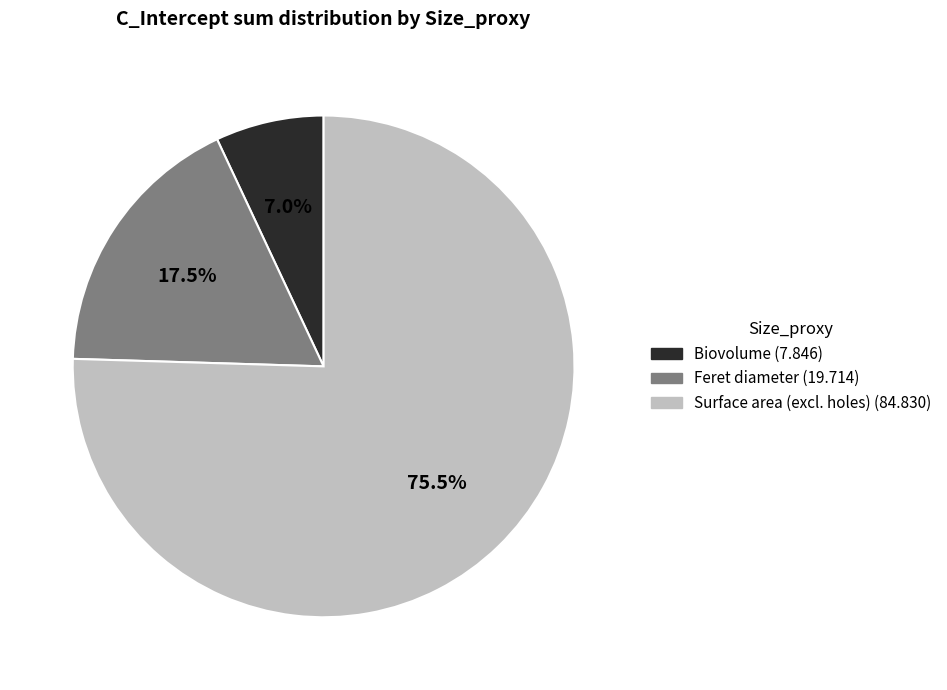

Count the number of slices in the pie.

3